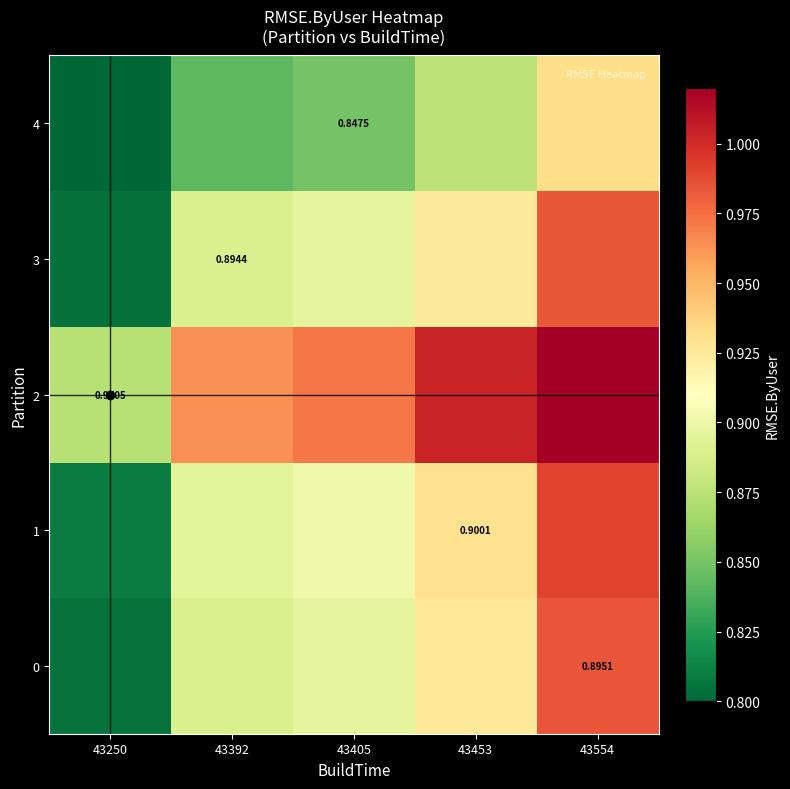

Read the 0 value at 43453.

0.9